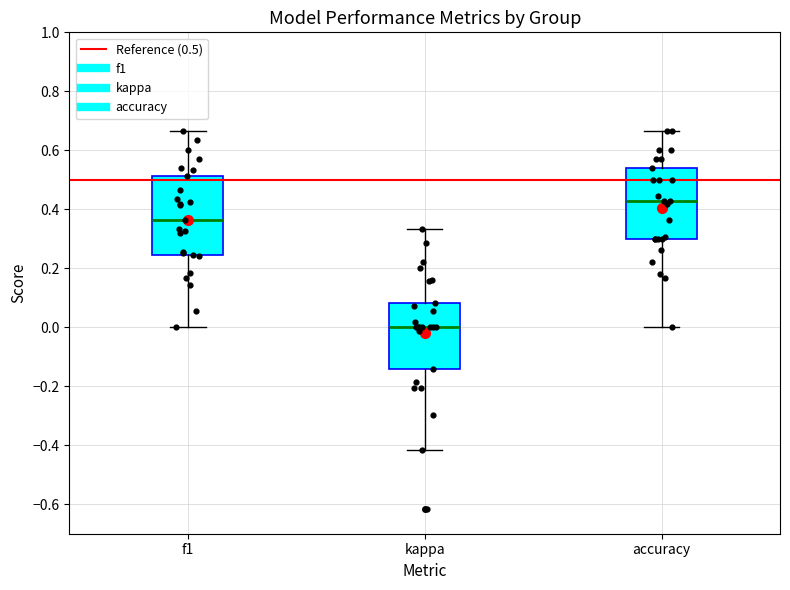

Comparing the boxes themselves (not the whiskers), which one is the tallest?

f1